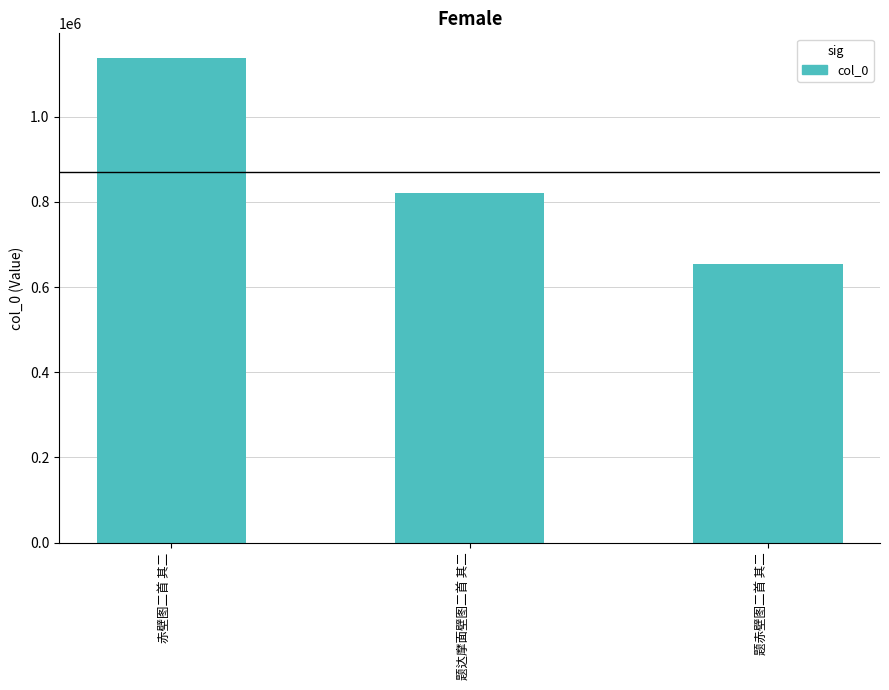

List the labels in order of value, largest first.

赤壁图二首 其二, 题达摩面壁图二首 其二, 题赤壁图二首 其二